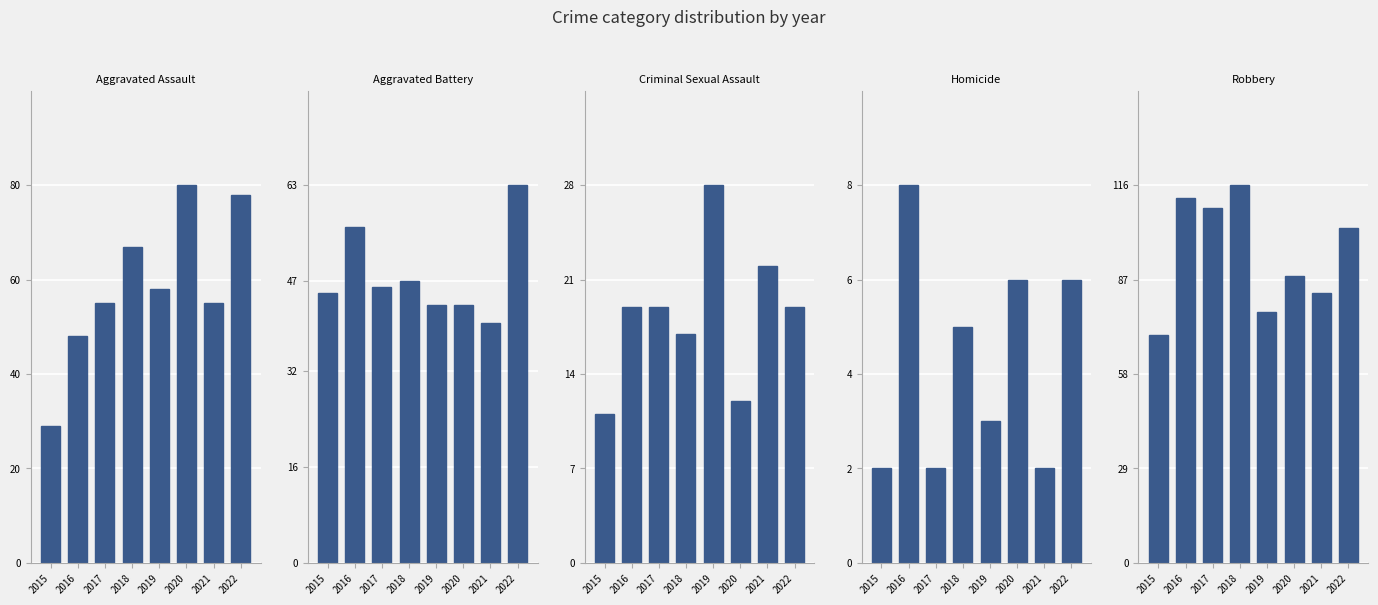

Where does the Aggravated Assault series first go above 58?

2018